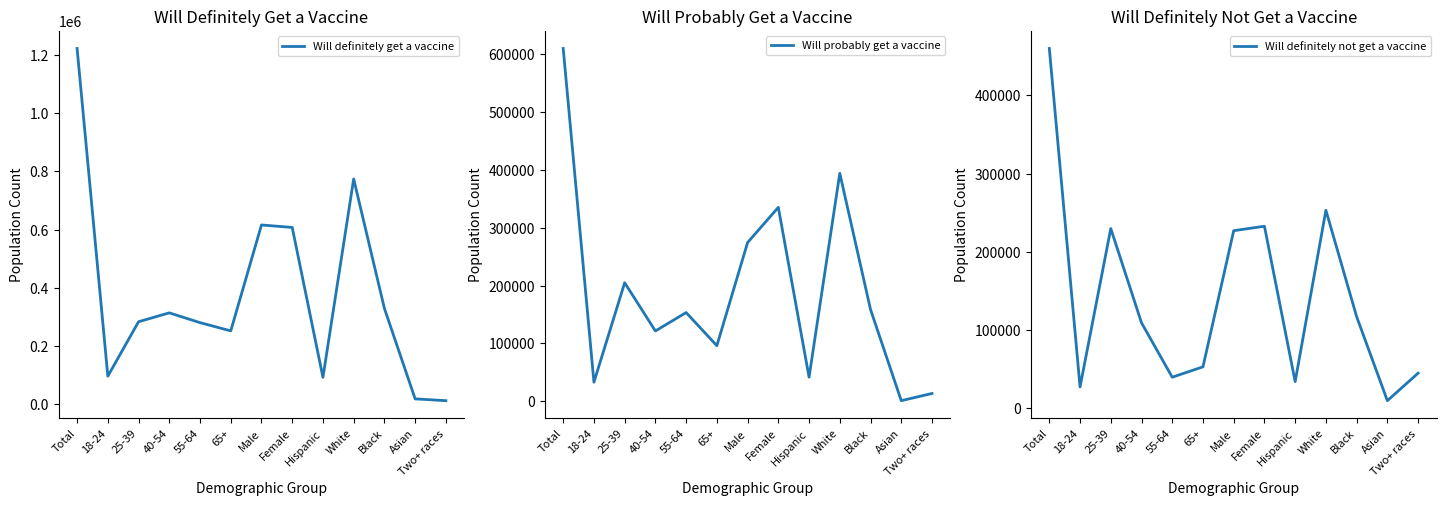

What is the label of the 3rd point from the right?

Black